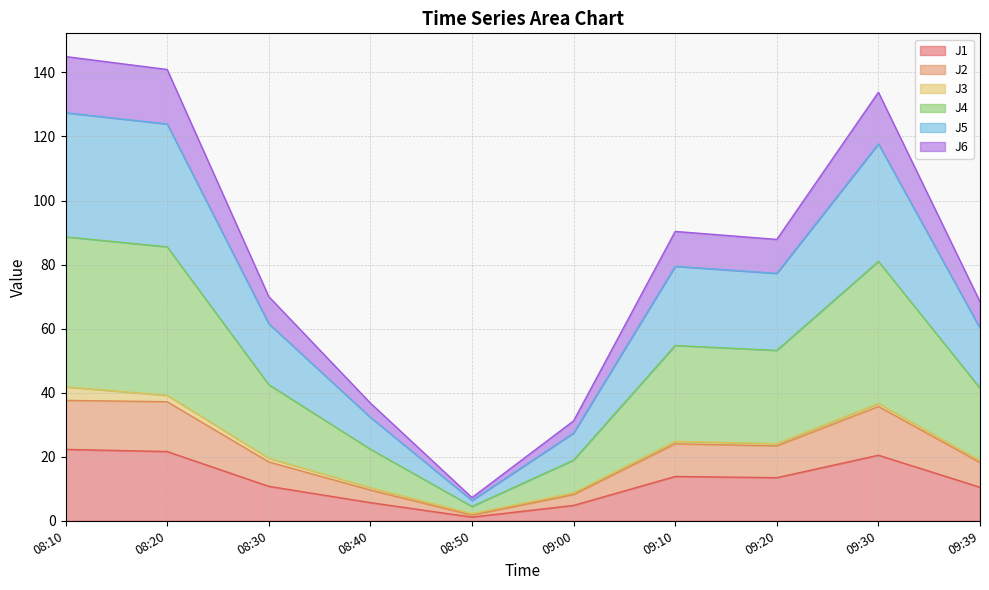

In J1, how many points are higher than both neighbors (excluding endpoints)?

2